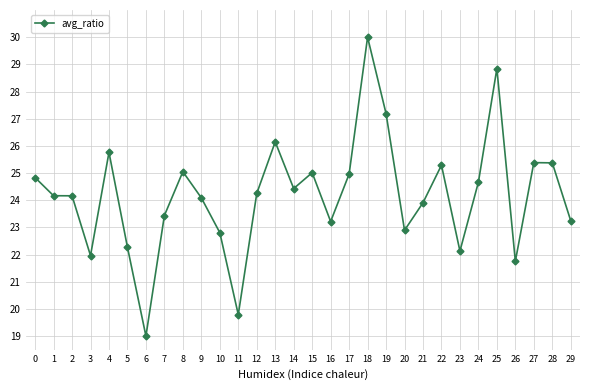

What is the average value?

24.2